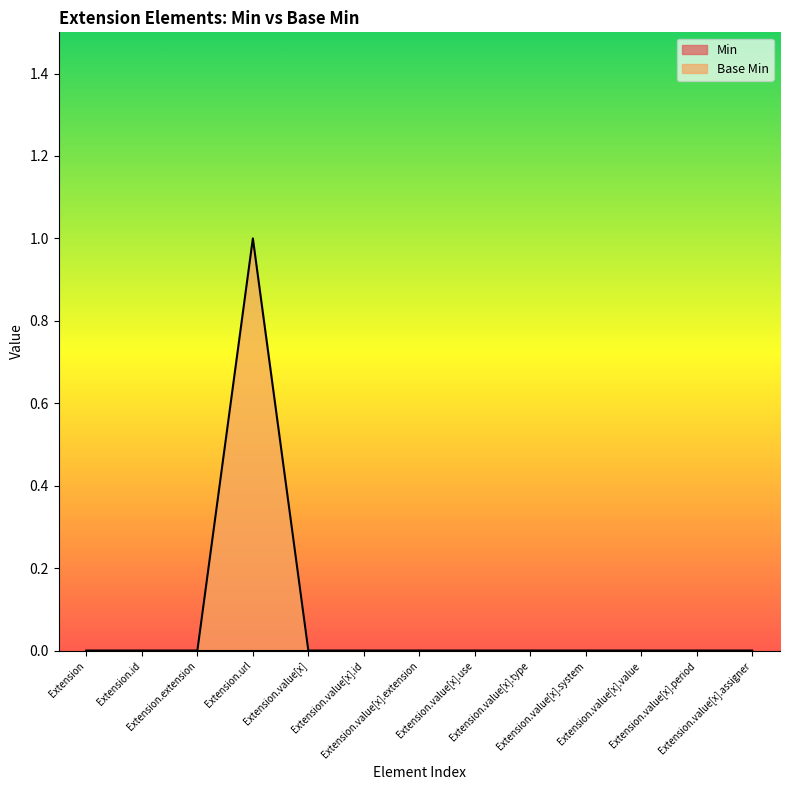

List the labels in order of value, smallest first.

Extension, Extension.id, Extension.extension, Extension.value[x], Extension.value[x].id, Extension.value[x].extension, Extension.value[x].use, Extension.value[x].type, Extension.value[x].system, Extension.value[x].value, Extension.value[x].period, Extension.value[x].assigner, Extension.url